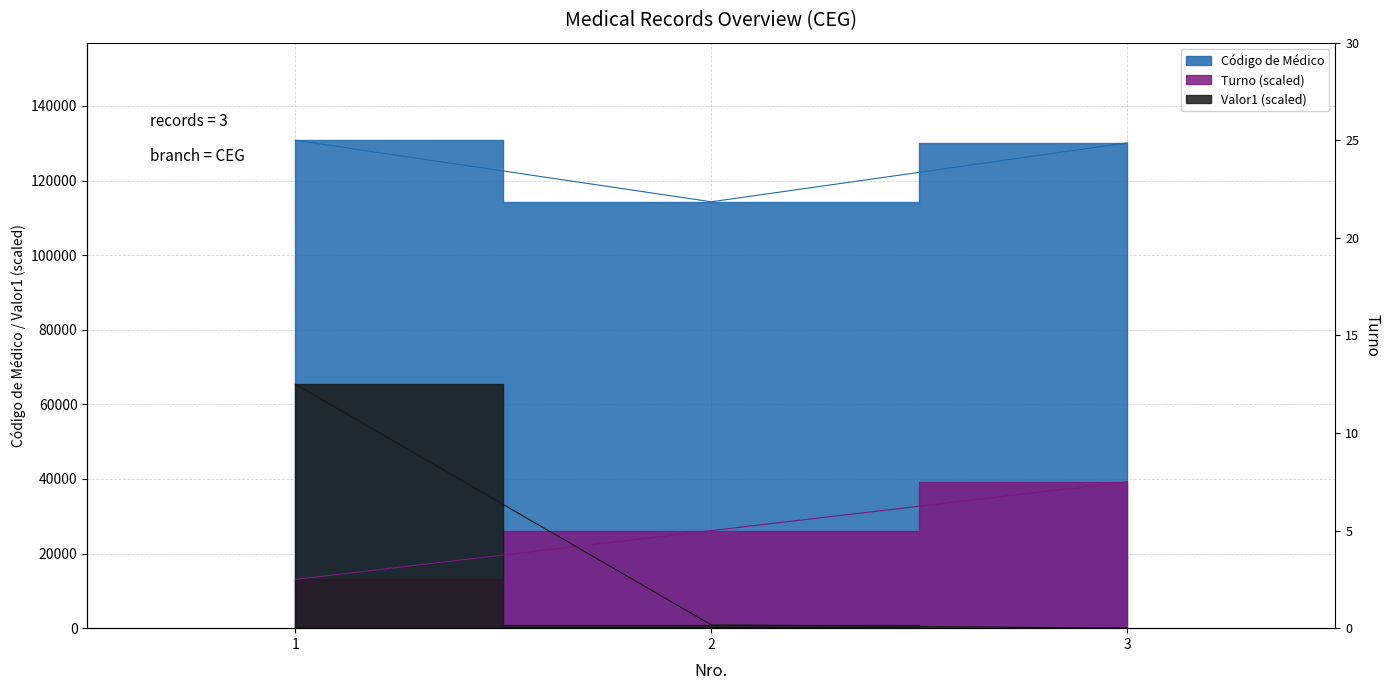

How many data points in Turno are less than 26159?

1